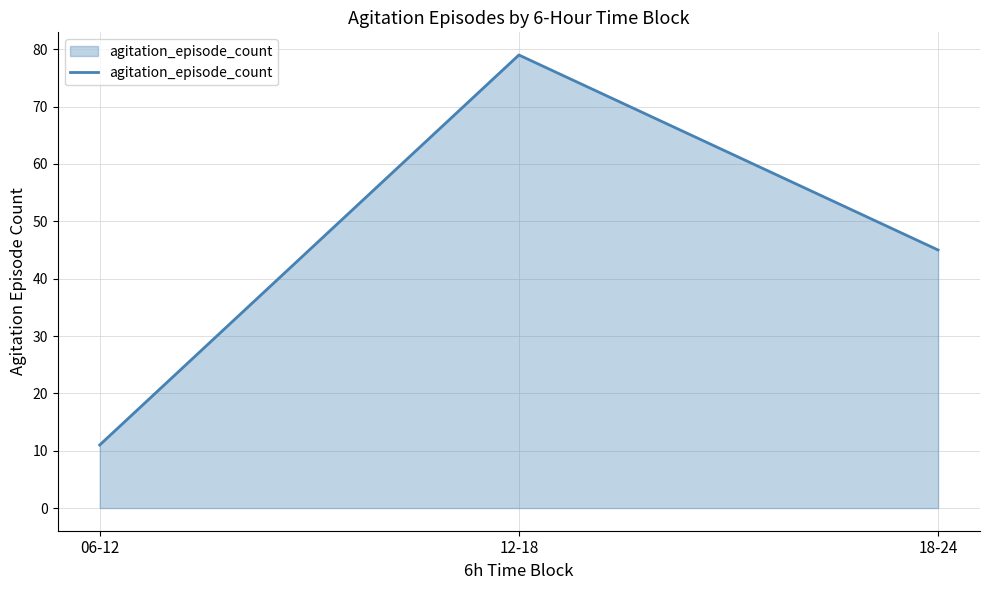

Approximately how many times larger is the value at 18-24 compared to 06-12?

4.1